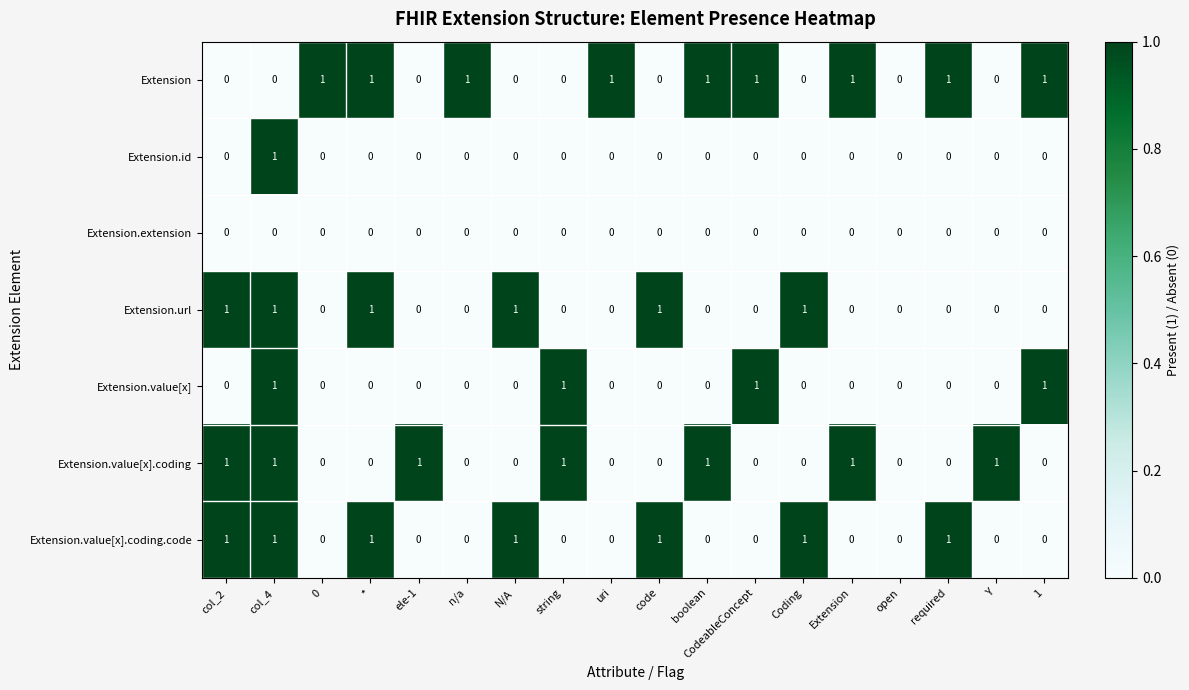

Count the Extension.url values in the range 0 to 1.

18